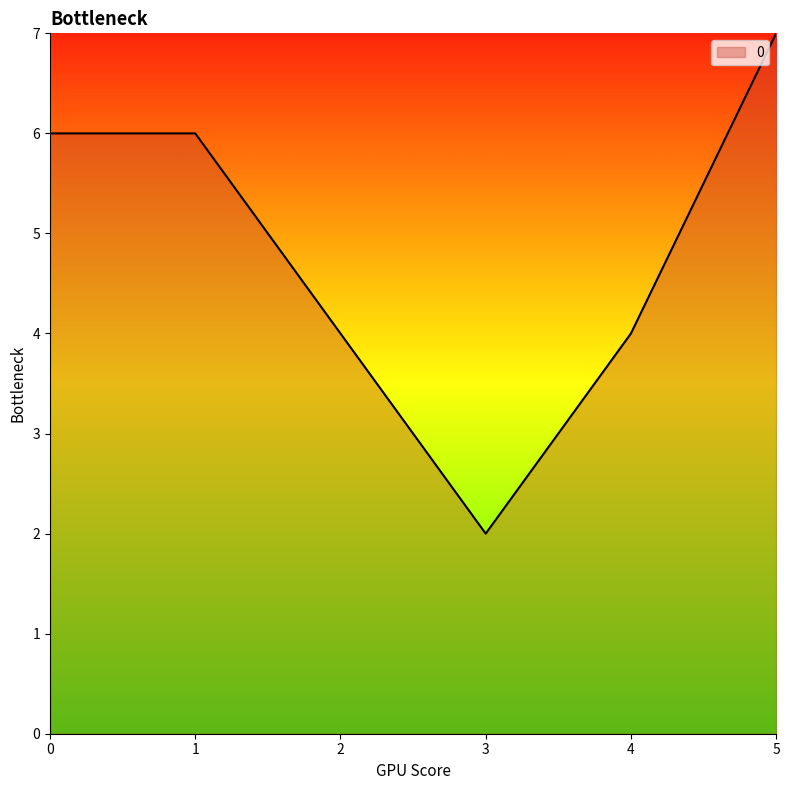

What is the difference between the maximum and minimum values?

5